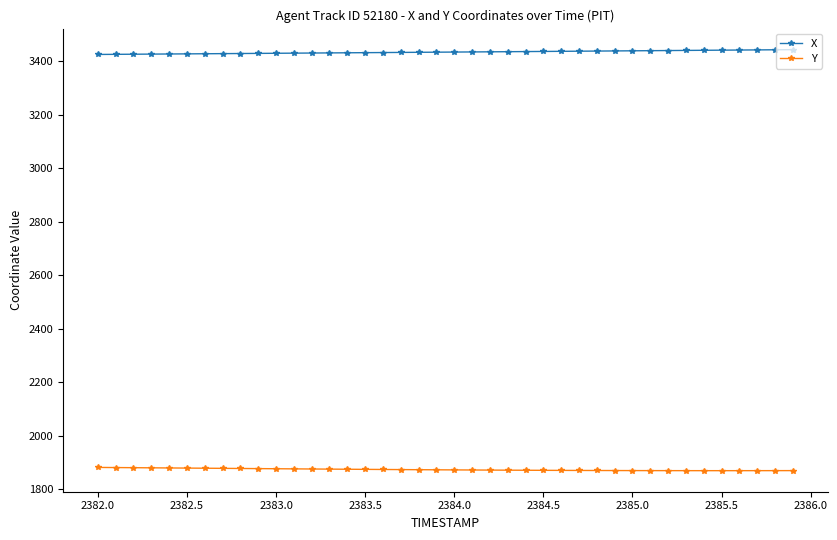

True or false: X and Y cross at least once.

False